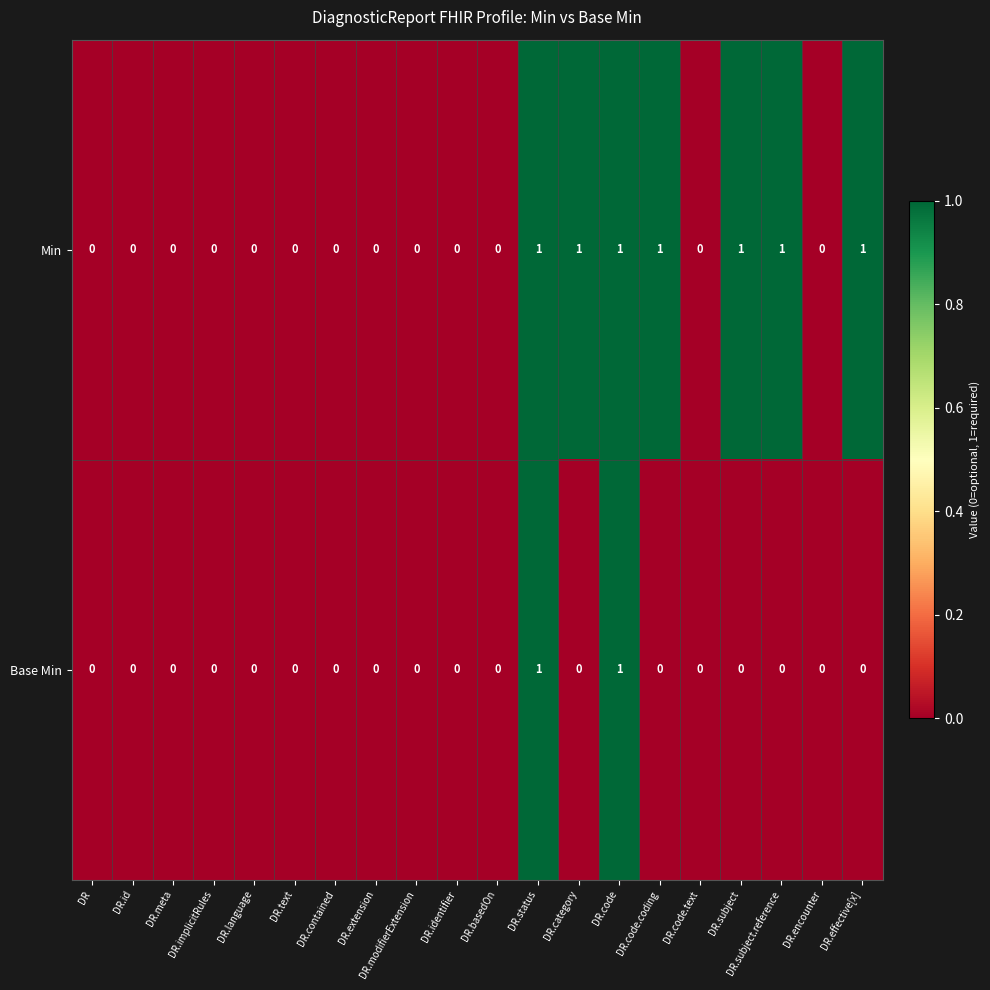

Is it true that Min equals 0 at DR.contained?

True